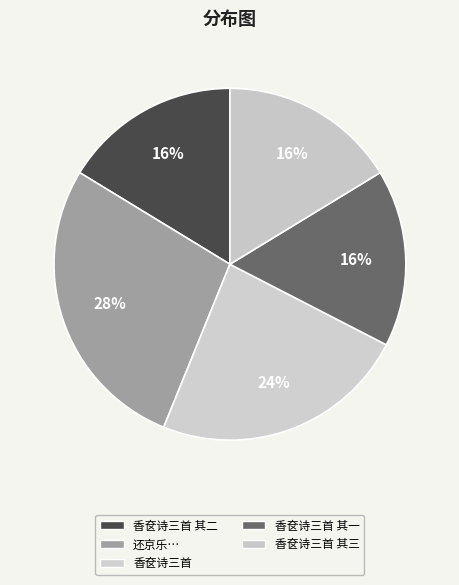

How many slices are in this pie chart?

5